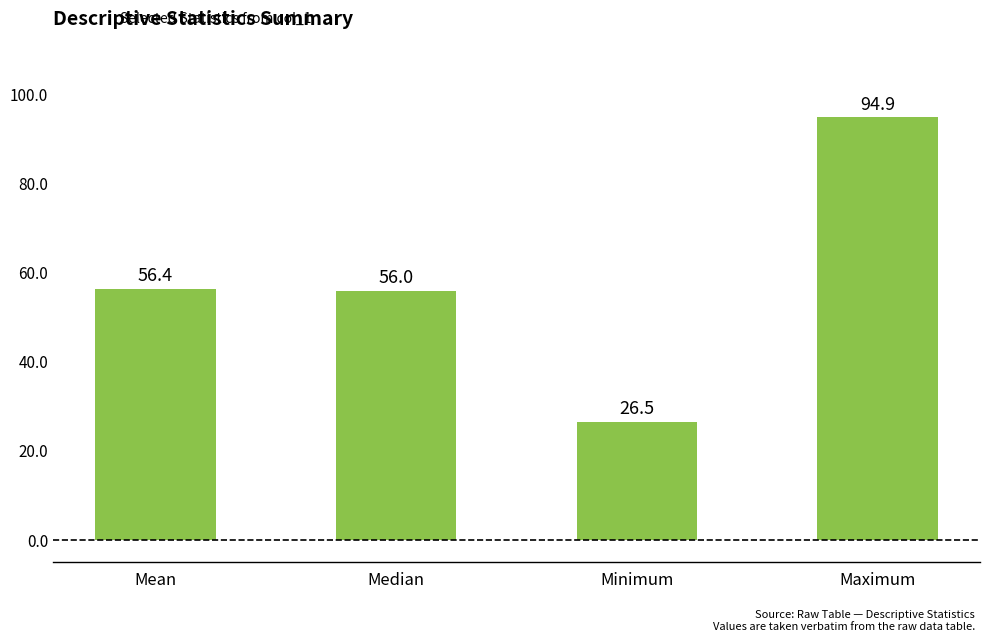

Which label corresponds to the largest value in the chart?

Maximum